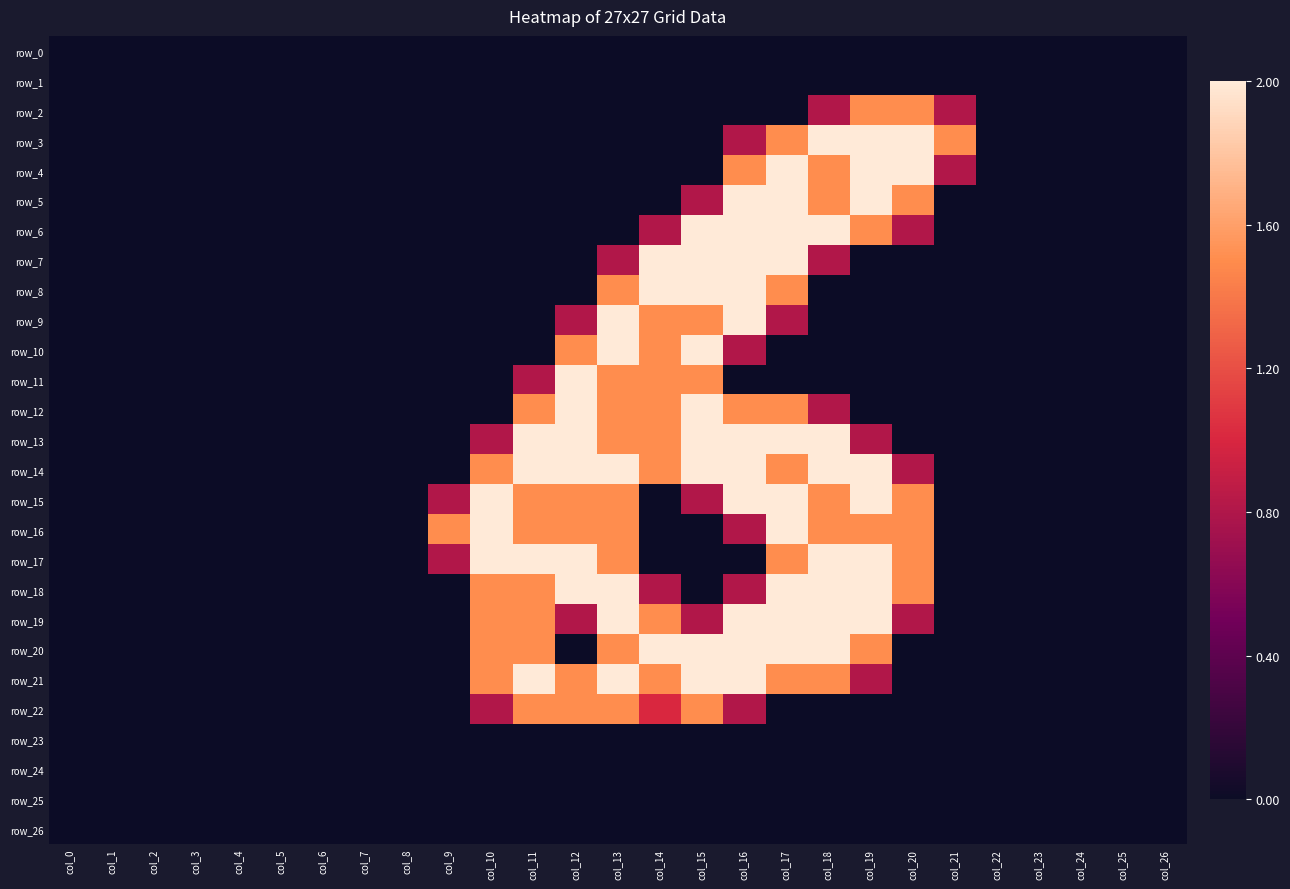

How many data points does each series have?

27